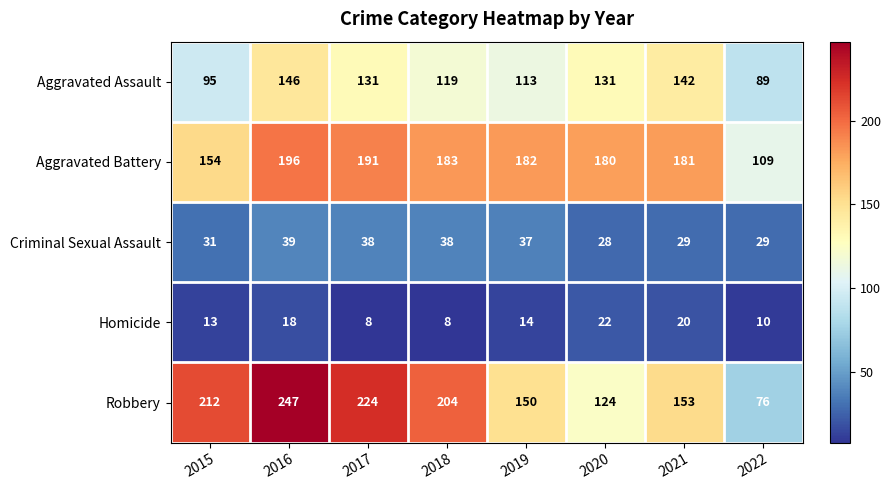

How many categories are shown in the chart?

8